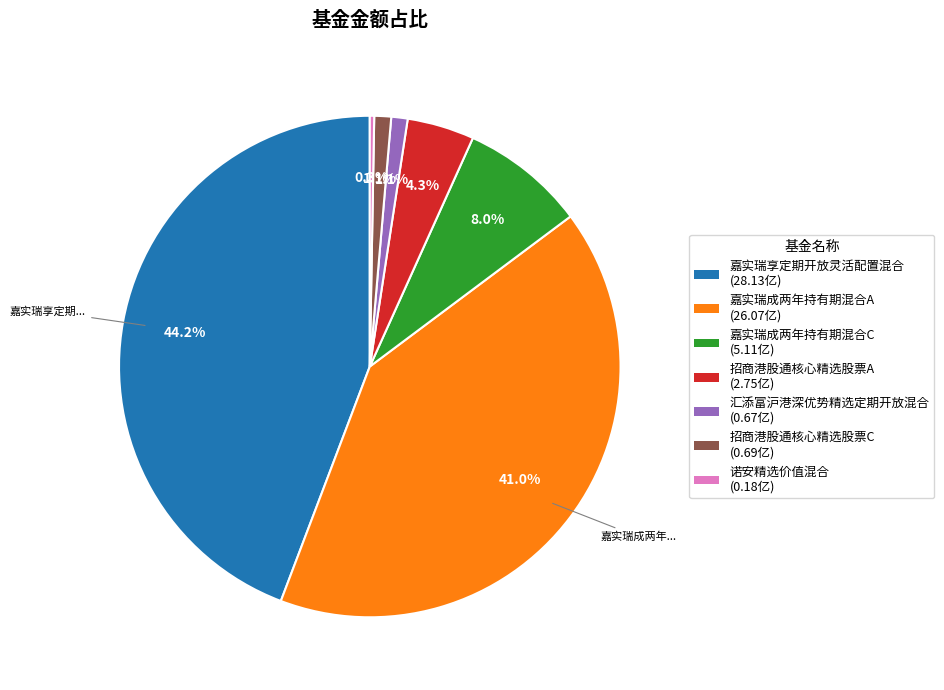

How many slices are in this pie chart?

7